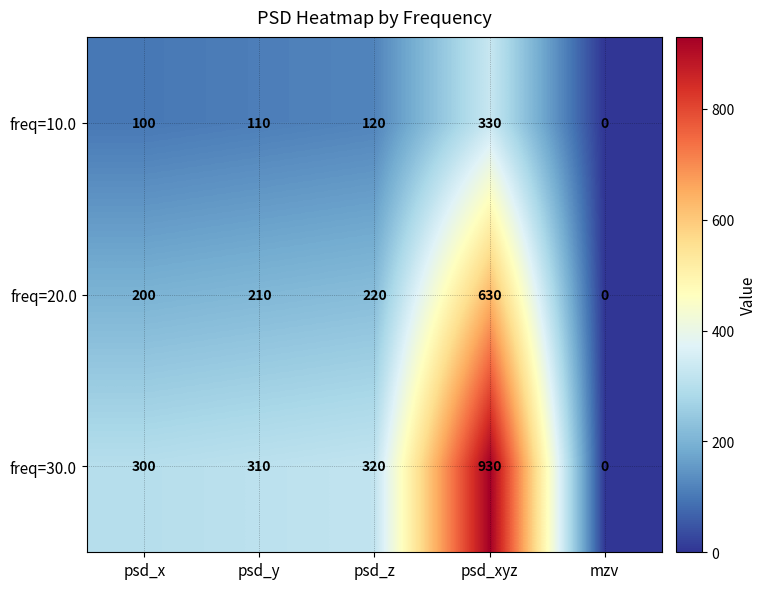

What is the sum of all freq=10.0 values?

660